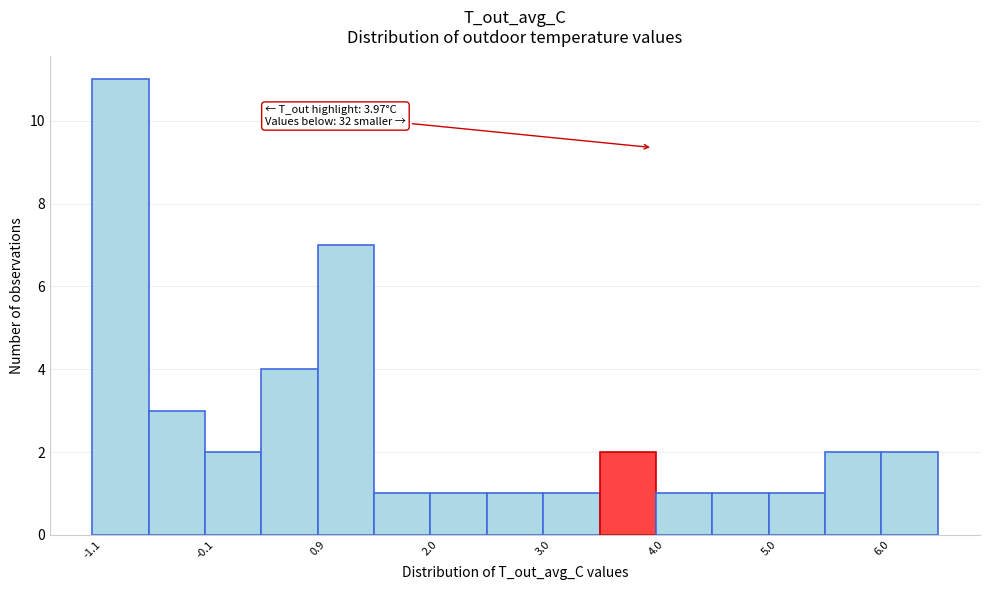

Read against the x-axis, roughly where is the centre of the tallest bar?

-0.8